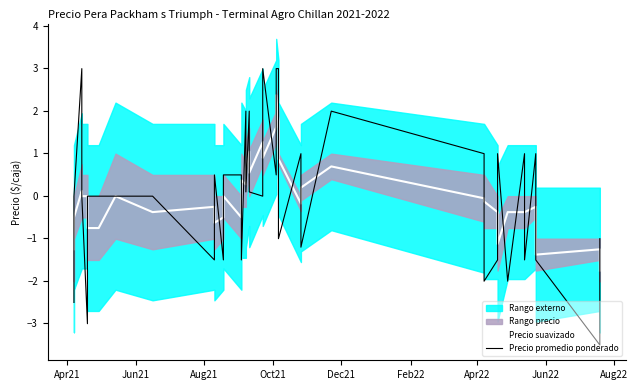

Which series has the largest total across all categories?

Precio suavizado